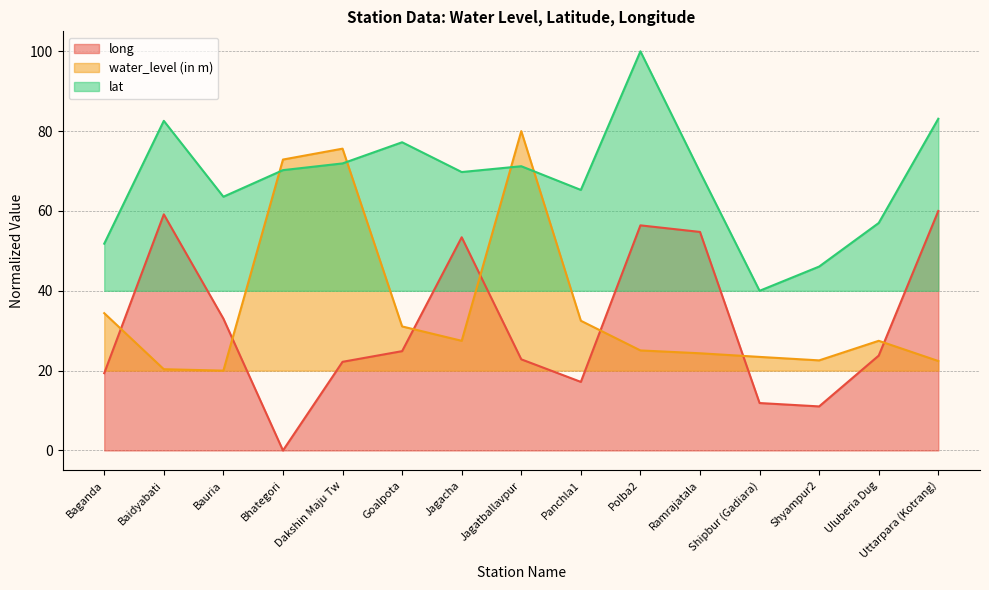

Which category has the lowest value in the long series?

Bhategori